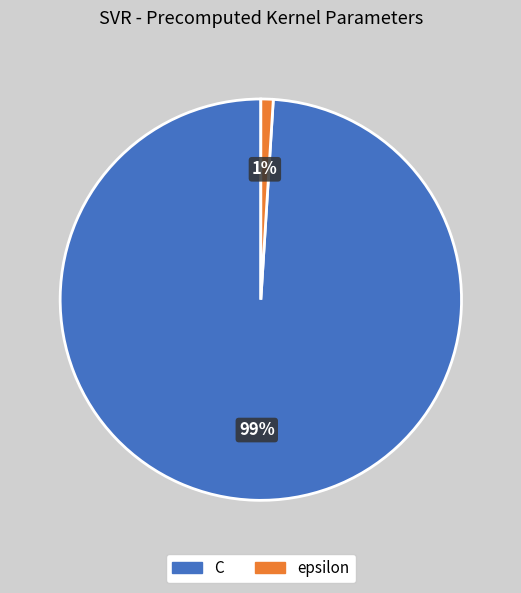

How many slices are in this pie chart?

2